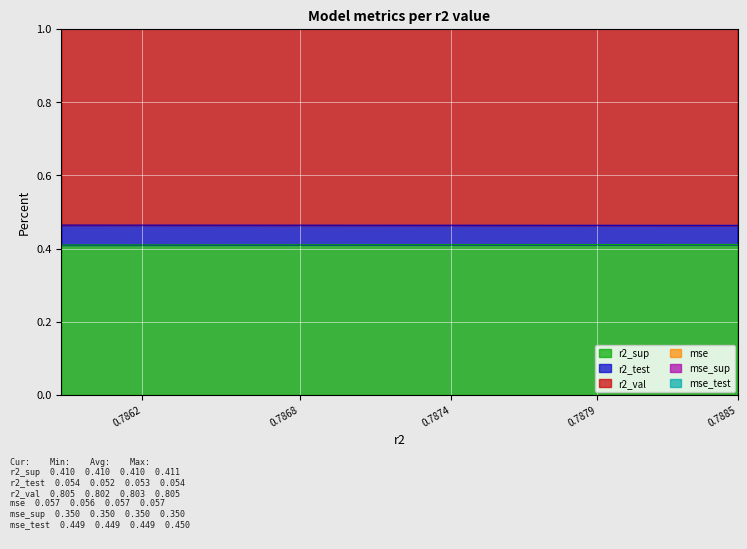

Is it true that r2_sup equals 0.6 at 0.7879?

False